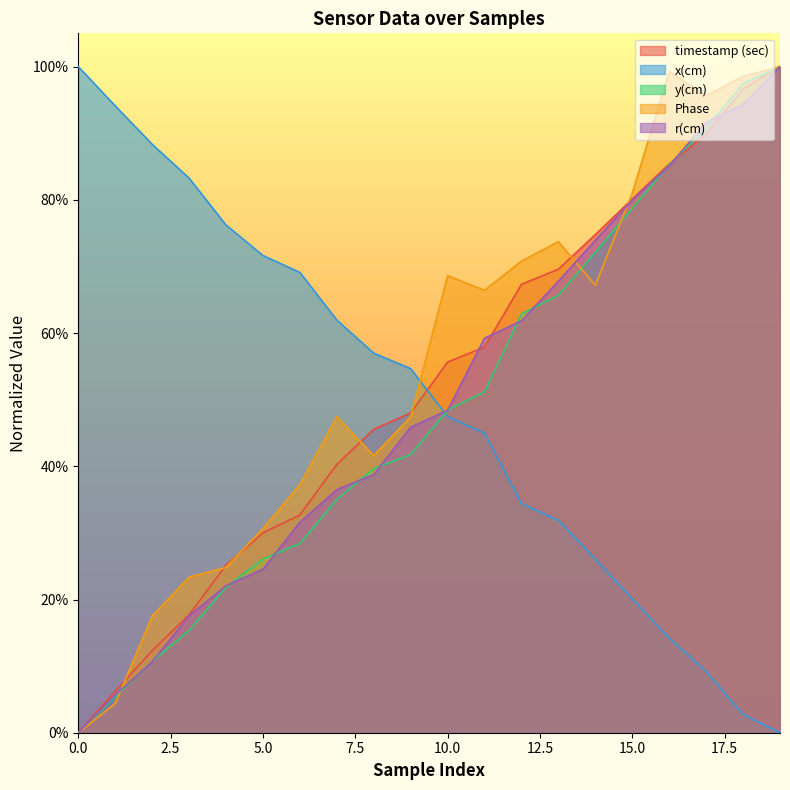

What is the difference between the timestamp (sec) values at 1 and 0?

0.1